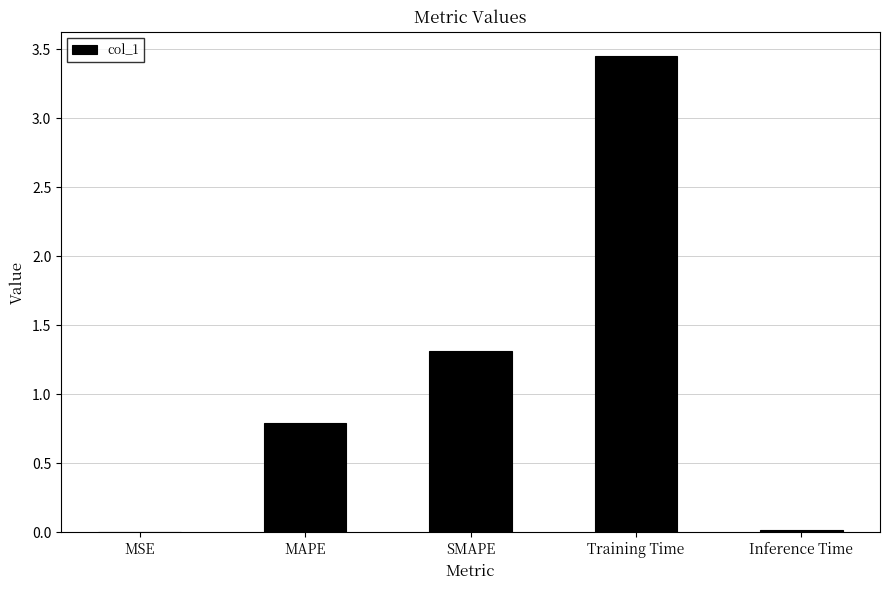

At which label is the value closest to 1?

MAPE